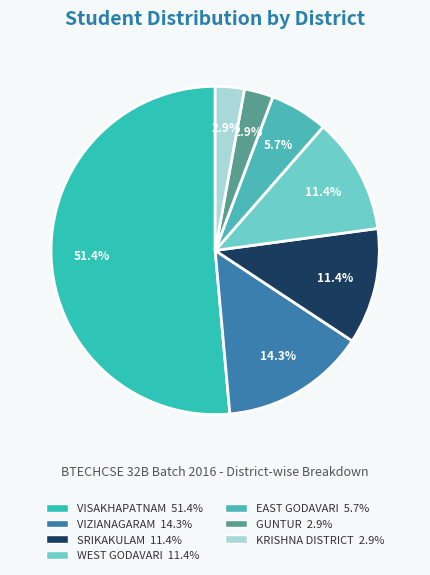

To the nearest percent, what is the combined percentage of VISAKHAPATNAM and WEST GODAVARI?

63%